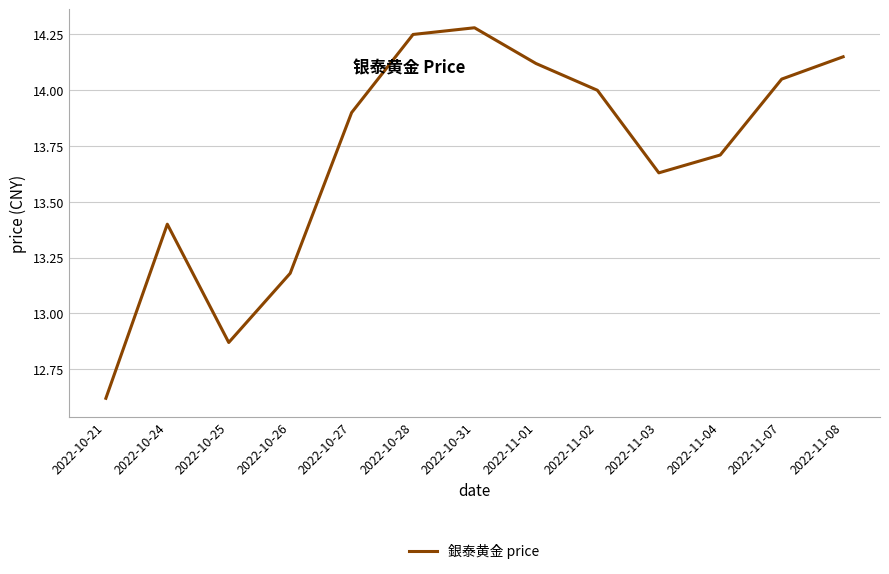

What is the sum of all values?

178.2